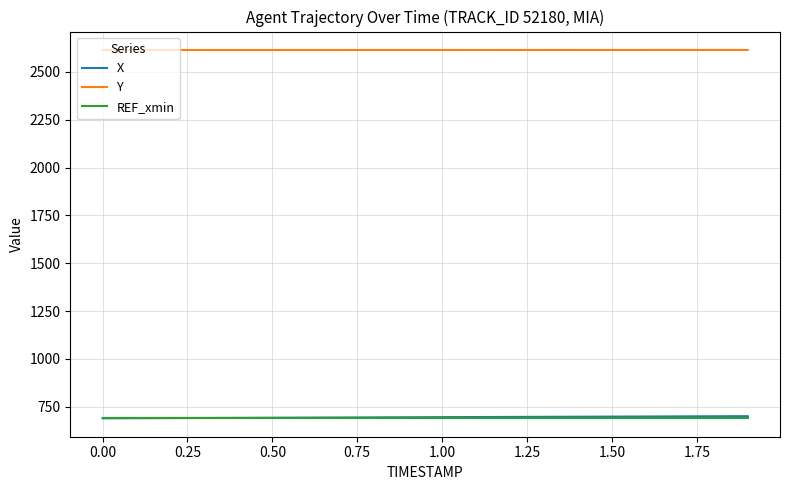

What is the maximum value for REF_xmin?

689.9